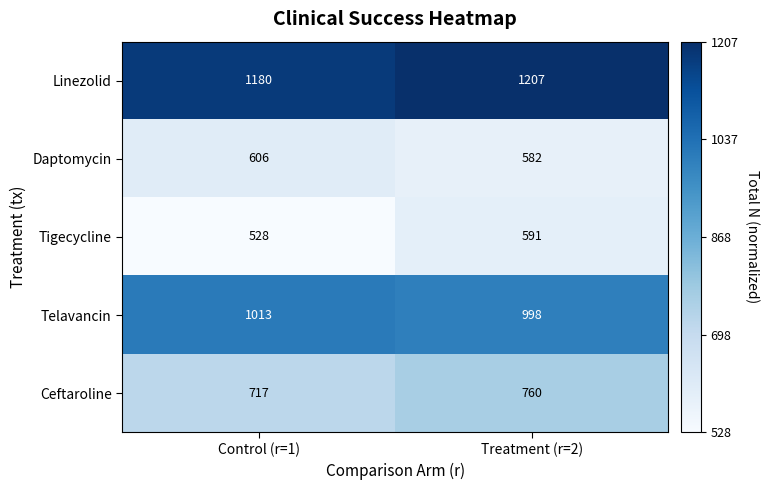

Reading right to left, transcribe all the data shown in this chart.

Linezolid: Treatment (r=2)=1207	Control (r=1)=1180
Daptomycin: Treatment (r=2)=582	Control (r=1)=606
Tigecycline: Treatment (r=2)=591	Control (r=1)=528
Telavancin: Treatment (r=2)=998	Control (r=1)=1013
Ceftaroline: Treatment (r=2)=760	Control (r=1)=717